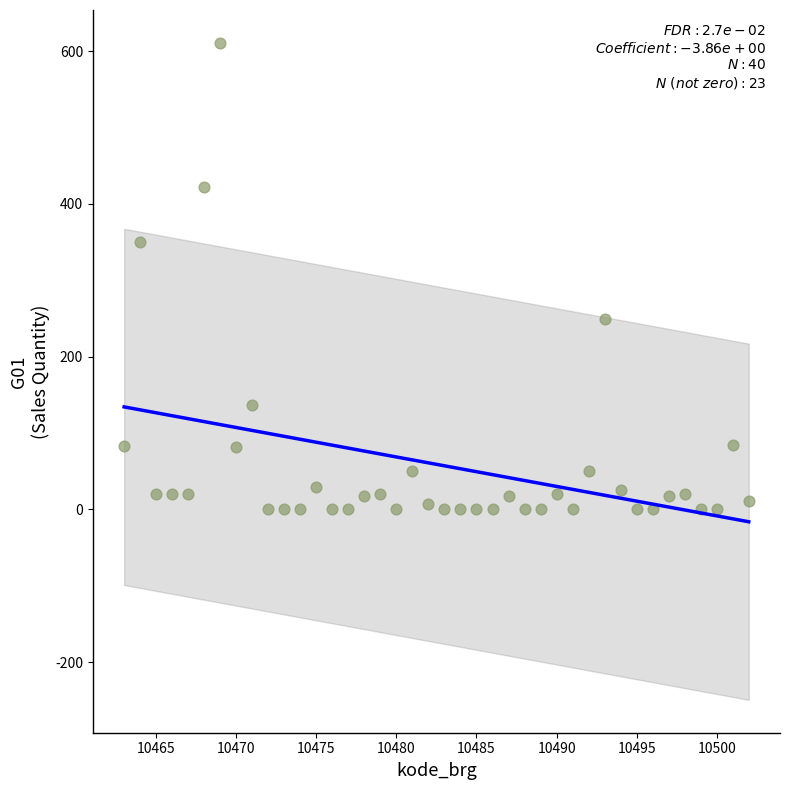

What is the range of Y values (max minus min)?

611